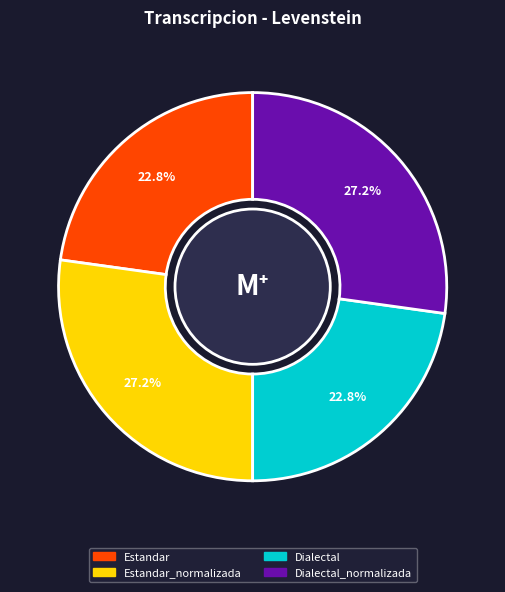

Is there any slice that represents more than half of the pie?

No